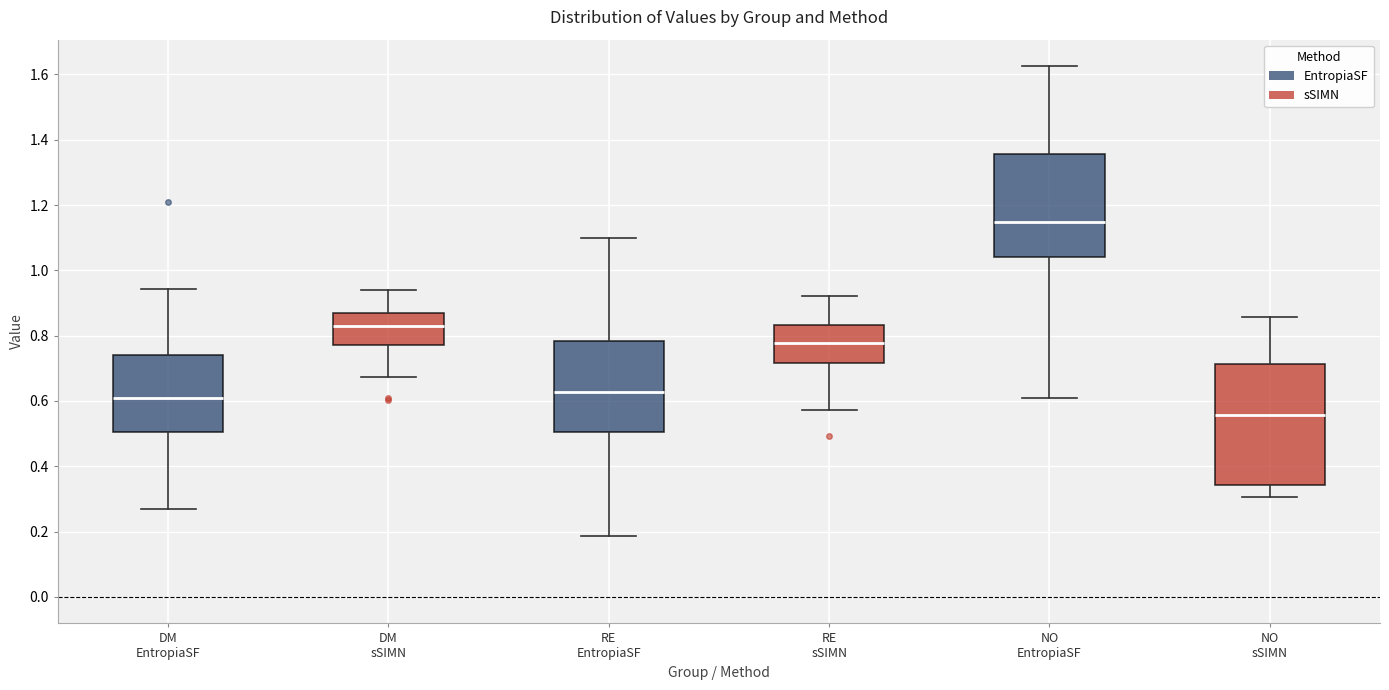

Where does the lower whisker of the box for DM EntropiaSF end on the y-axis? The values are not printed on the chart, so give them approximately, as read against the axis.

0.26